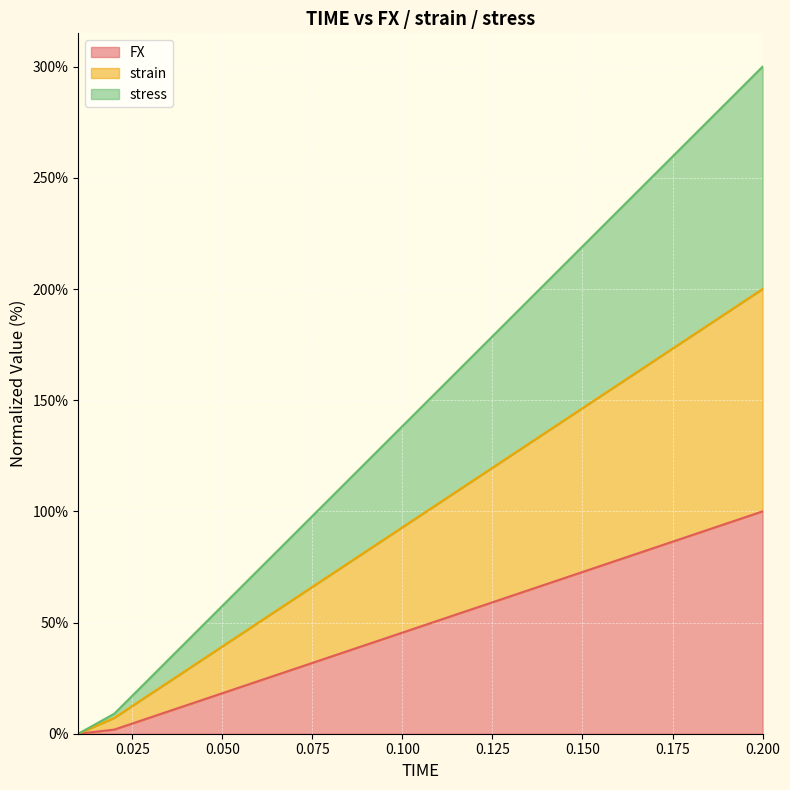

The value of stress at 0.07 is 33.8. True or false?

False